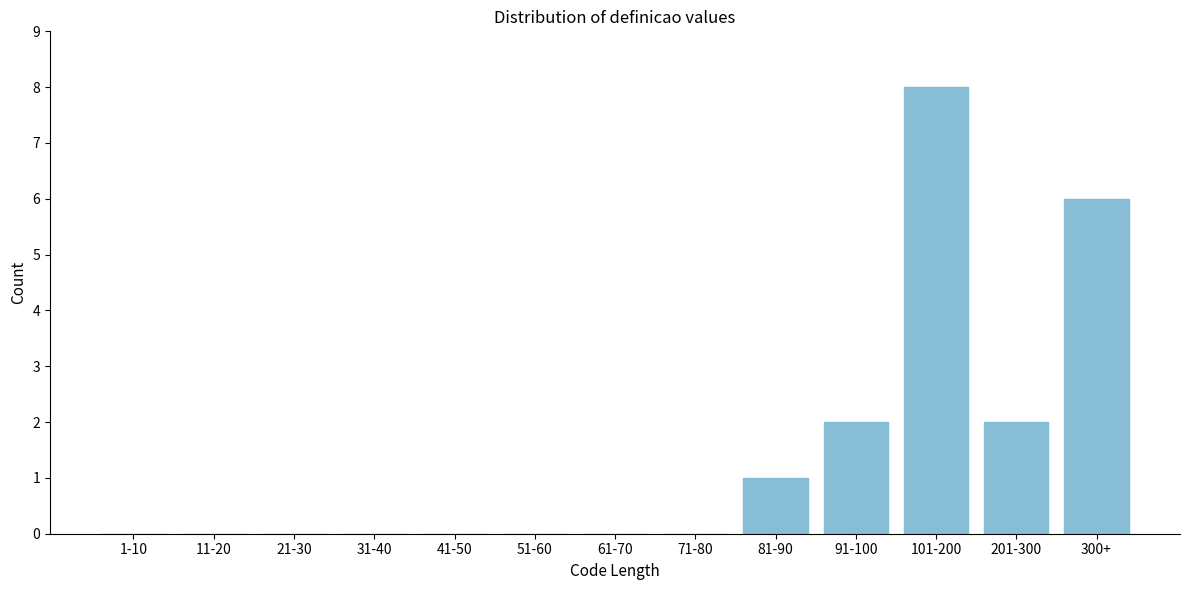

Reading right to left, extract all data points from this chart.

300+=6	201-300=2	101-200=8	91-100=2	81-90=1	71-80=0	61-70=0	51-60=0	41-50=0	31-40=0	21-30=0	11-20=0	1-10=0